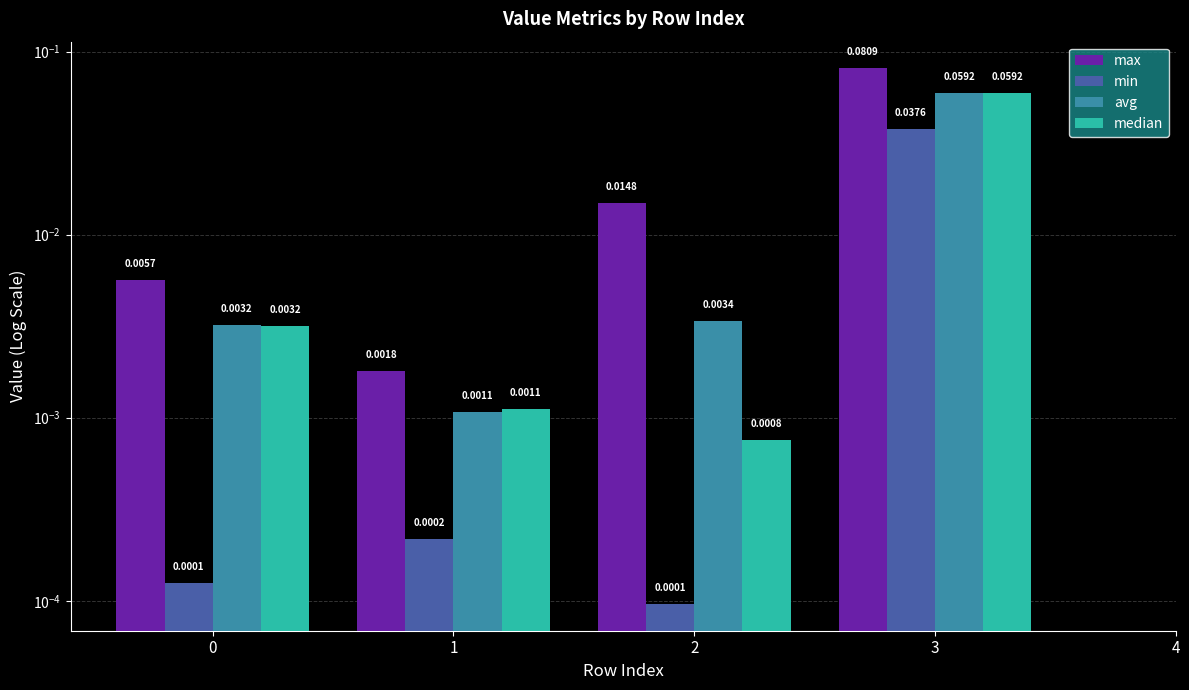

The value of avg at 2 is 0.0. True or false?

True